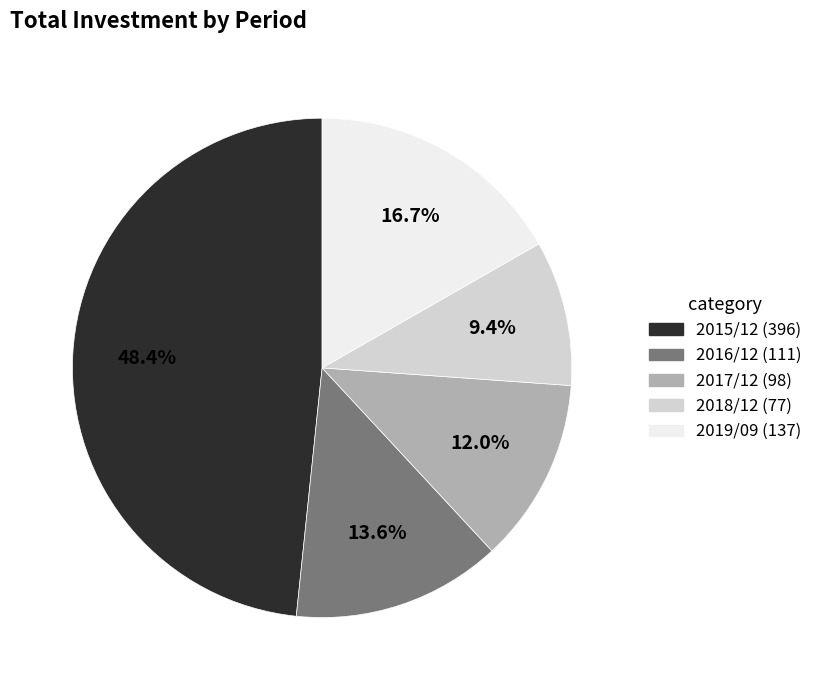

Which category has the biggest portion of the pie?

2015/12